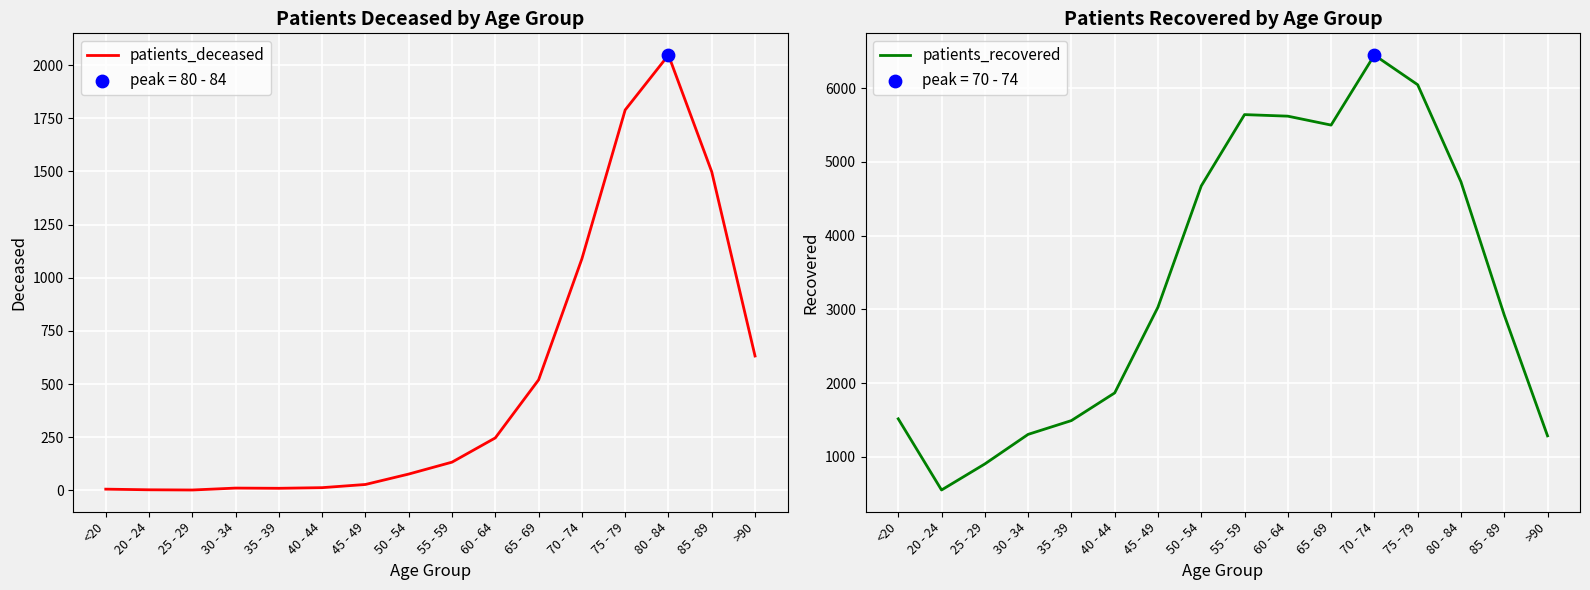

What is the total value across all series at 35 - 39?

1503